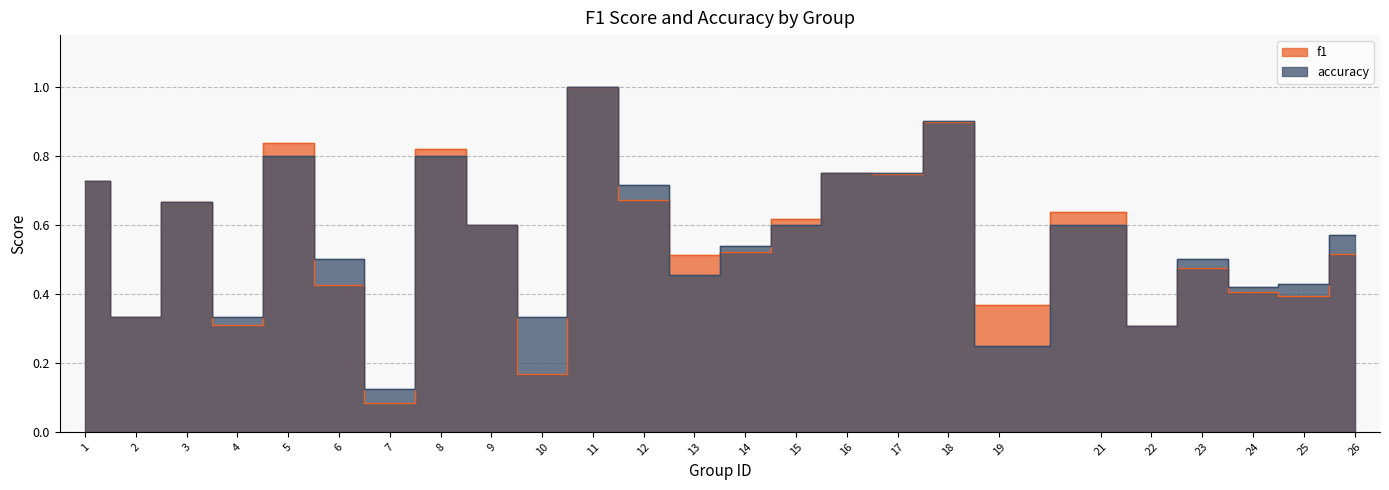

What is the difference between the second highest and minimum values in the f1 series?

0.8